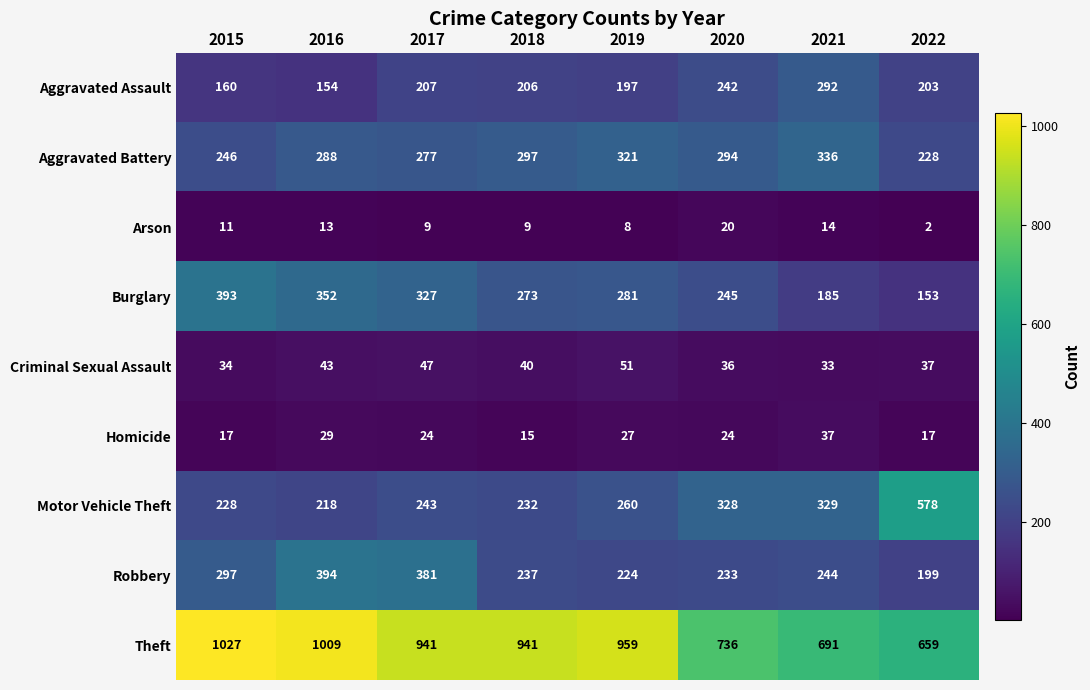

At how many categories does at least one series exceed 674?

7